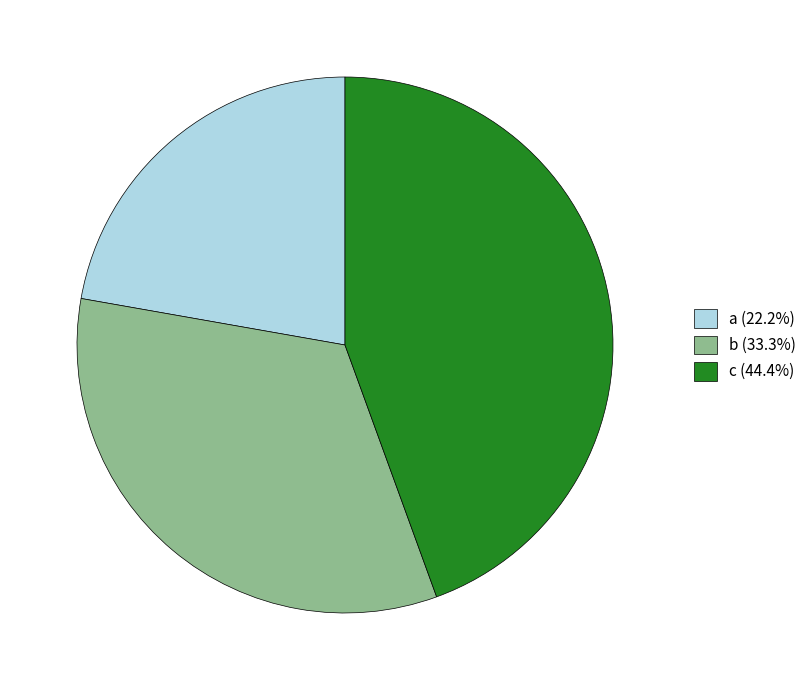

True or false: c accounts for 44% of the total.

True